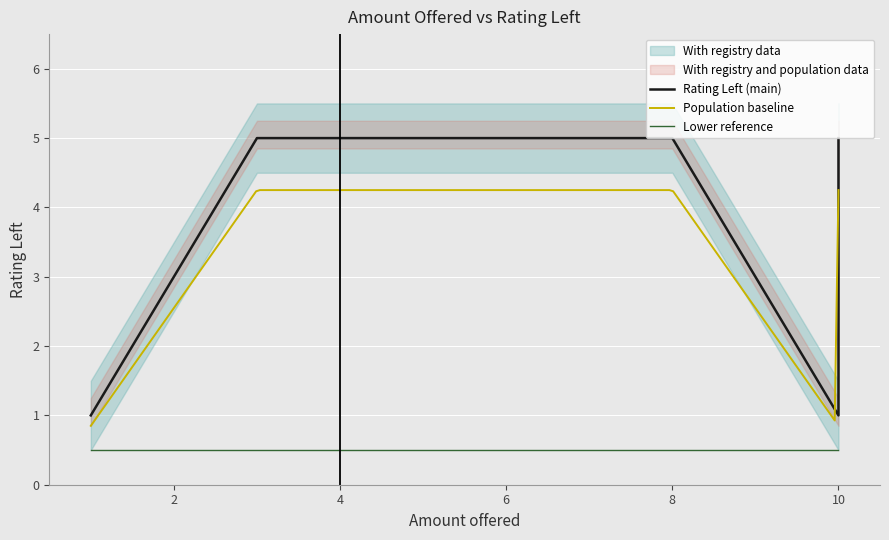

What is the average value of the Rating Left series?

4.2